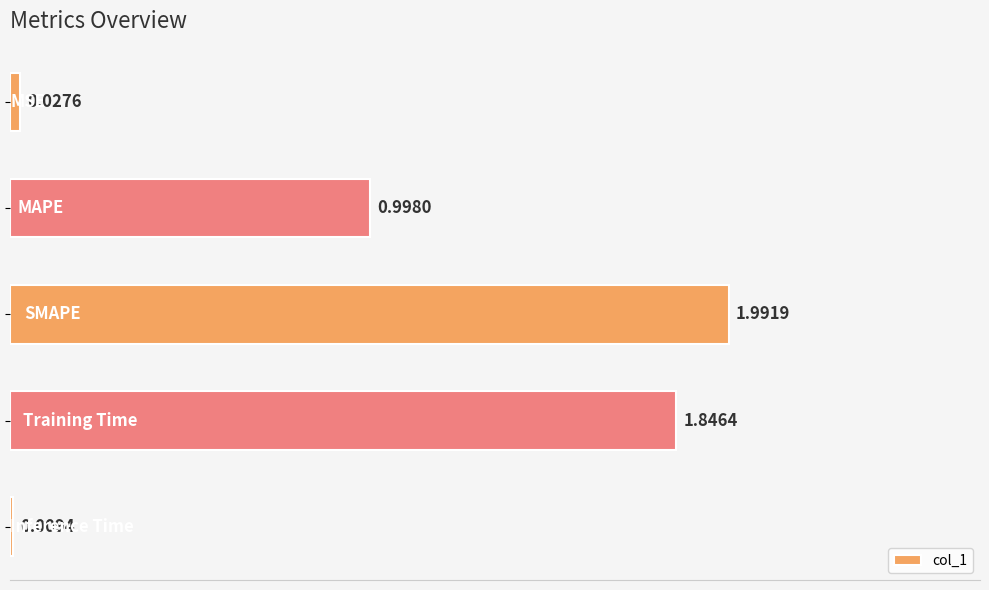

What is the average value?

1.0